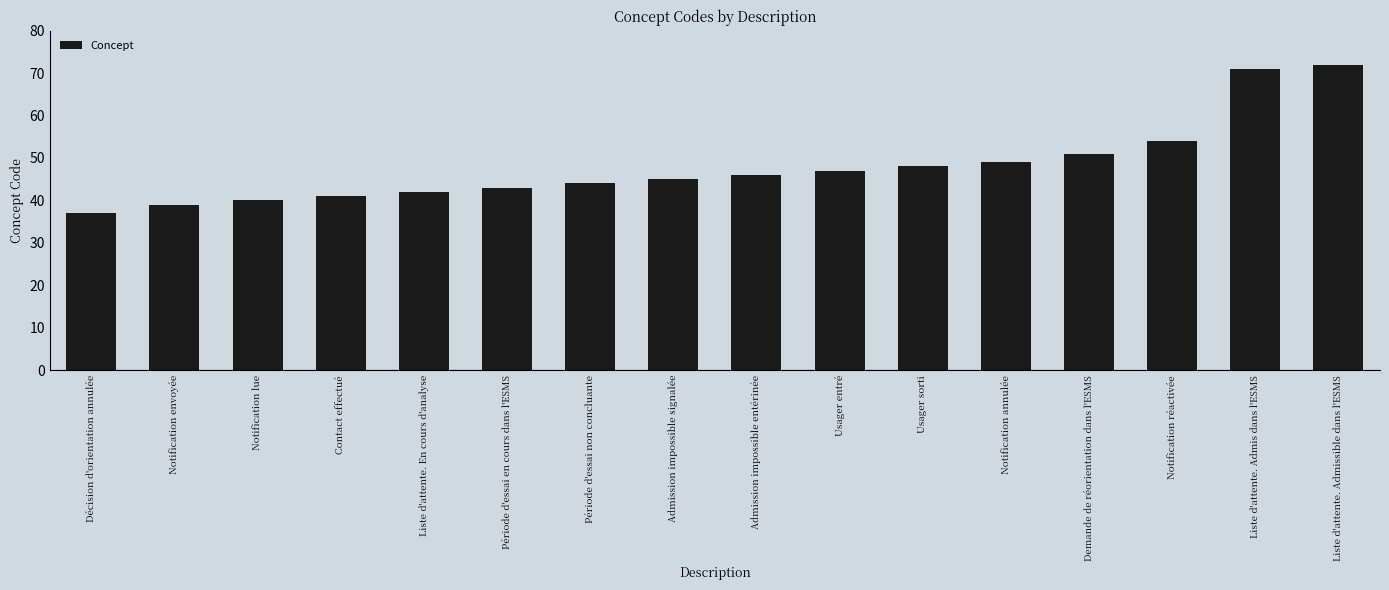

How many categories are shown in the chart?

16